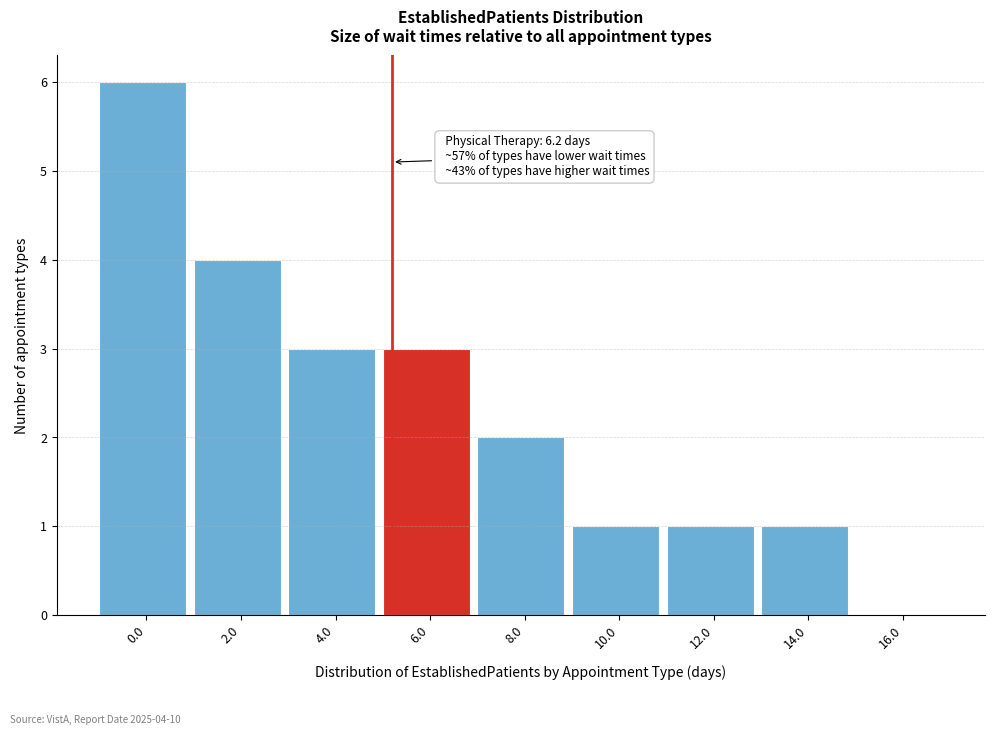

Reading left to right, transcribe all the data shown in this chart.

0.0=6	2.0=4	4.0=3	6.0=3	8.0=2	10.0=1	12.0=1	14.0=1	16.0=0